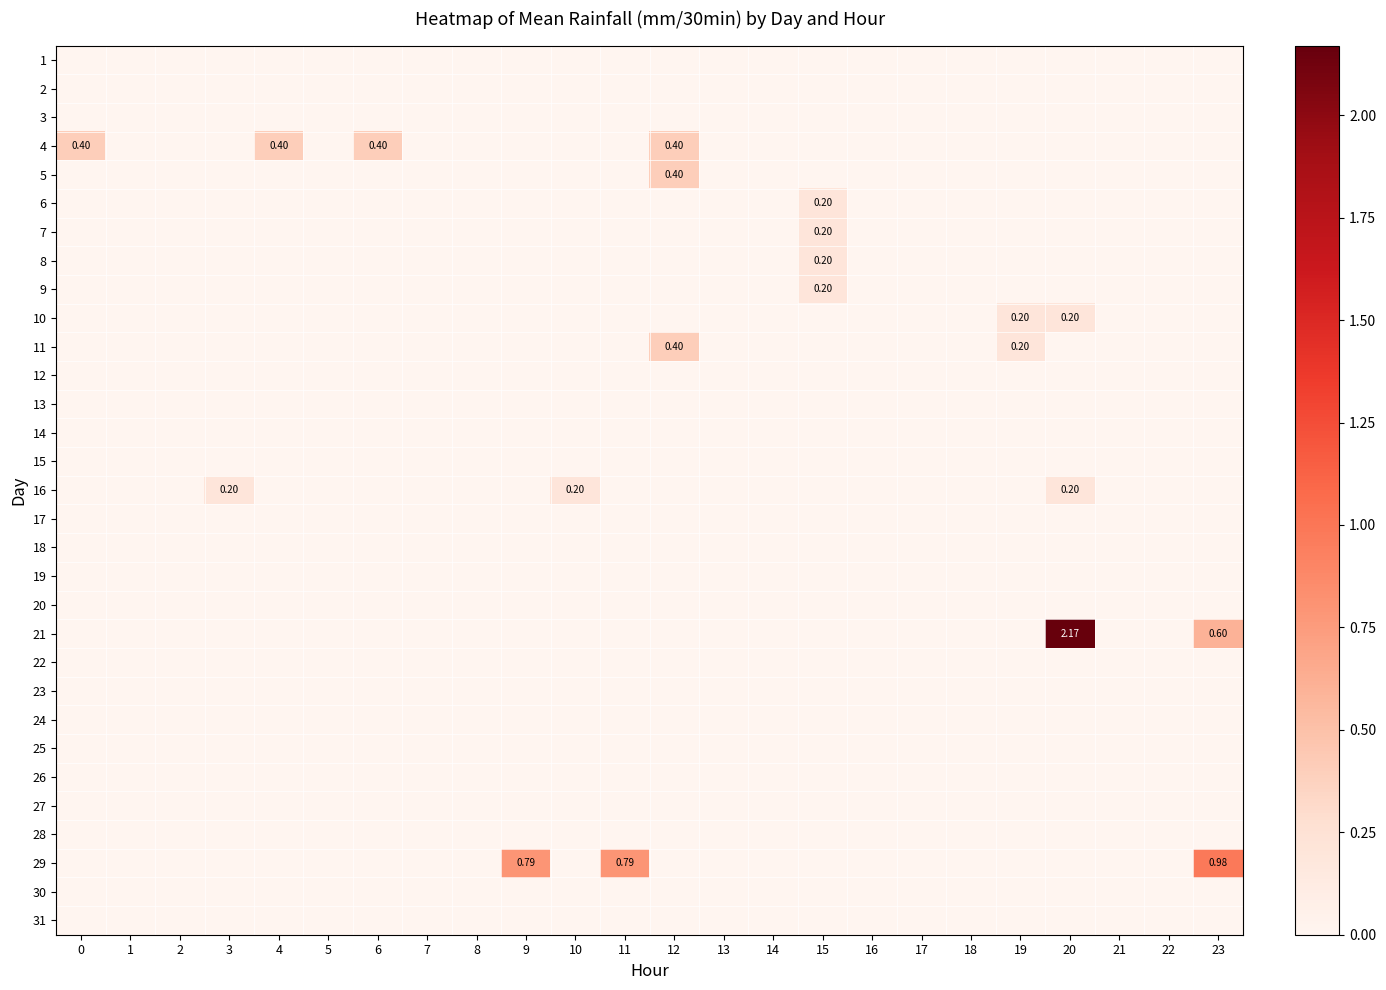

Between 19 and 23, which is larger?

19